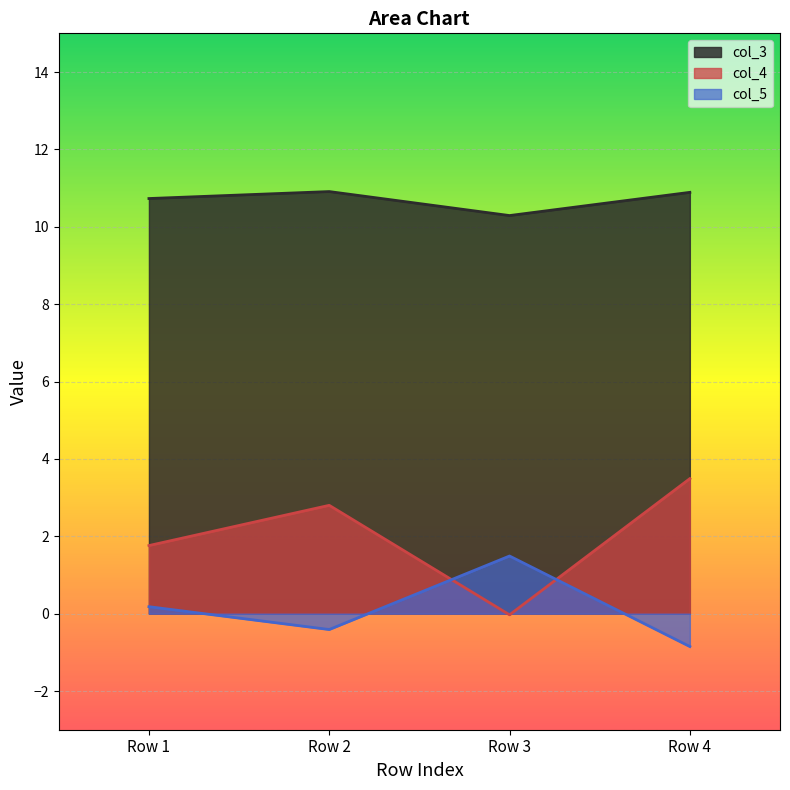

How many lines are shown in the chart?

3